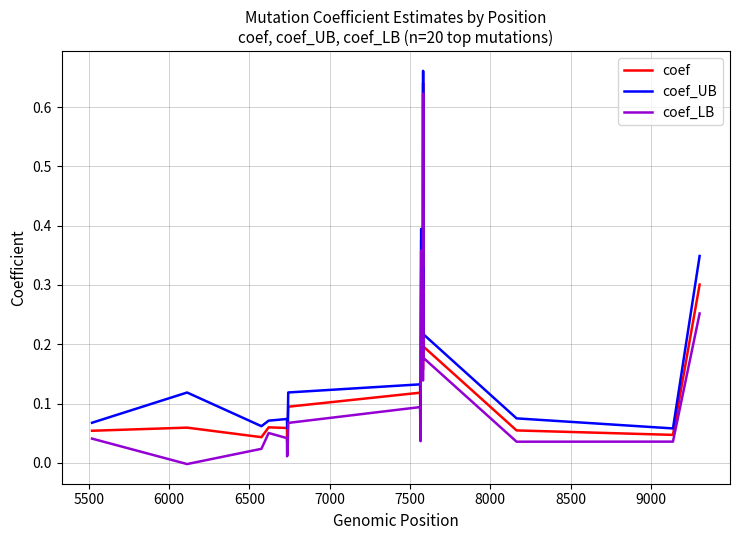

True or false: coef_UB and coef_LB cross at least once.

False